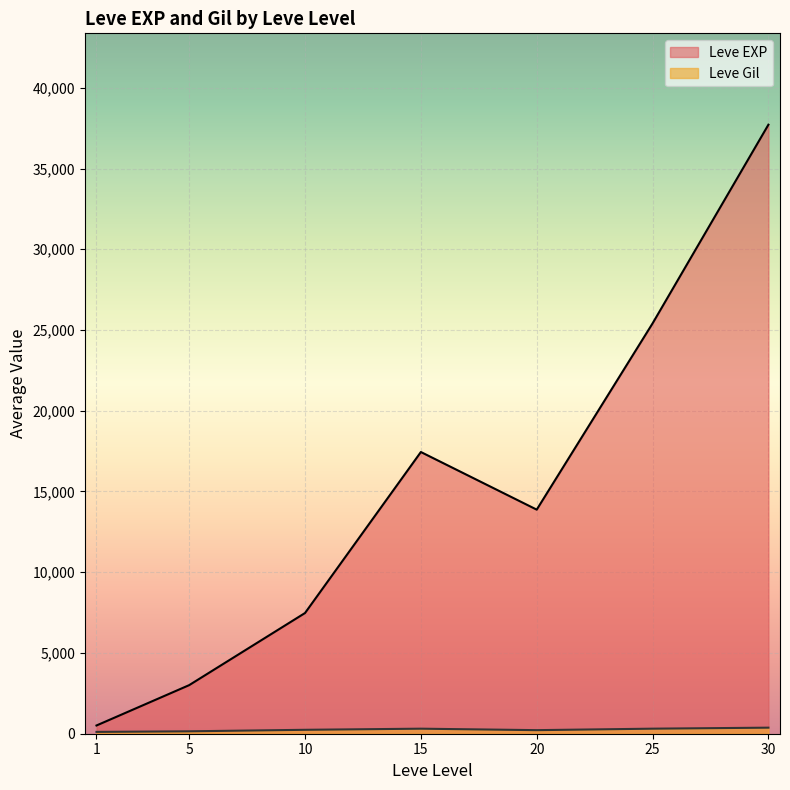

What is the average value of the Leve Gil series?

240